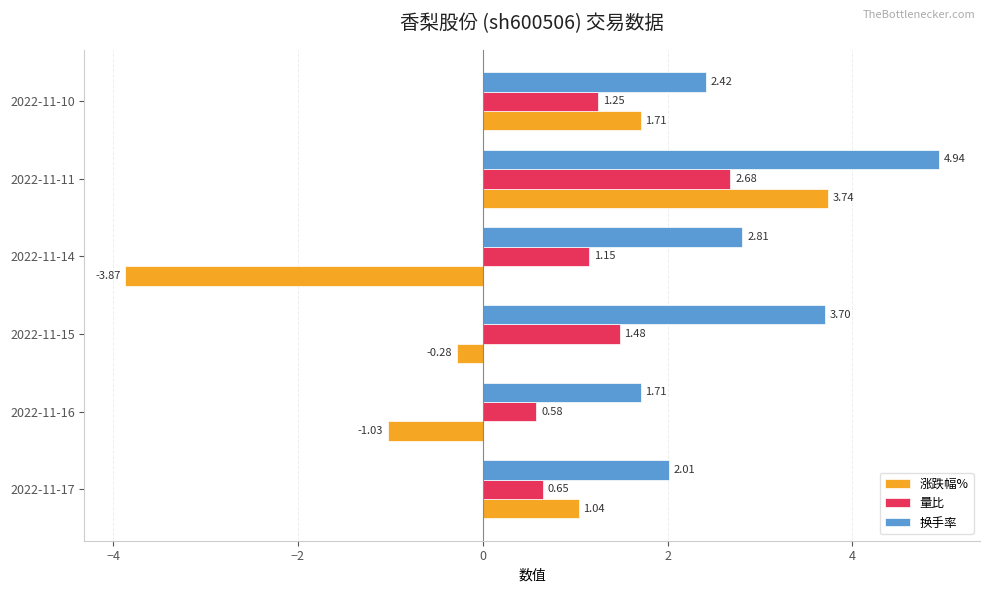

What is the total value across all series at 2022-11-11?

11.4